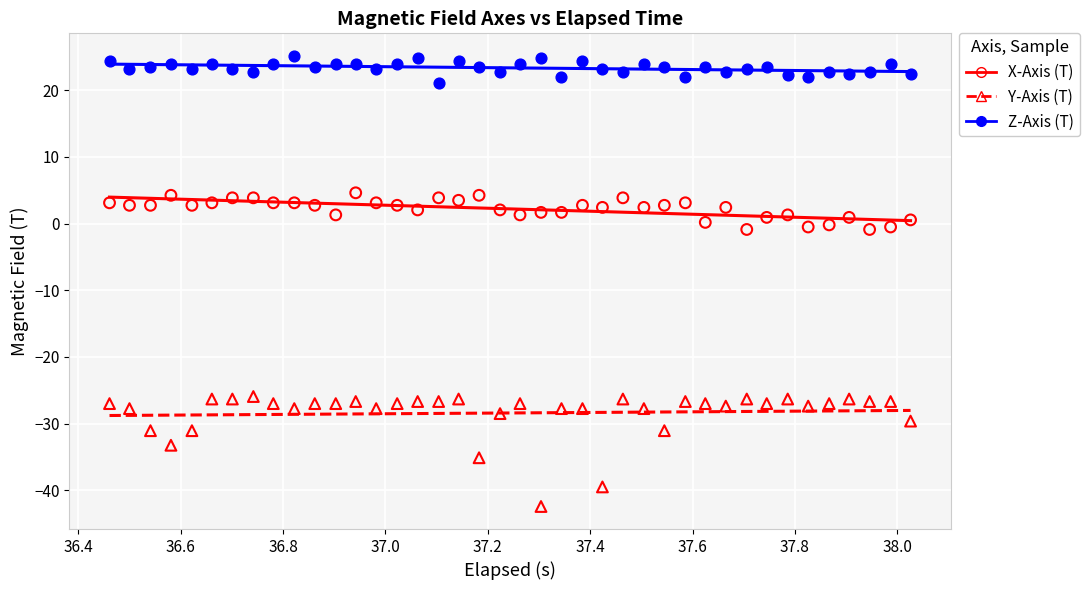

Which series contains the highest Y value?

Z-Axis (T)